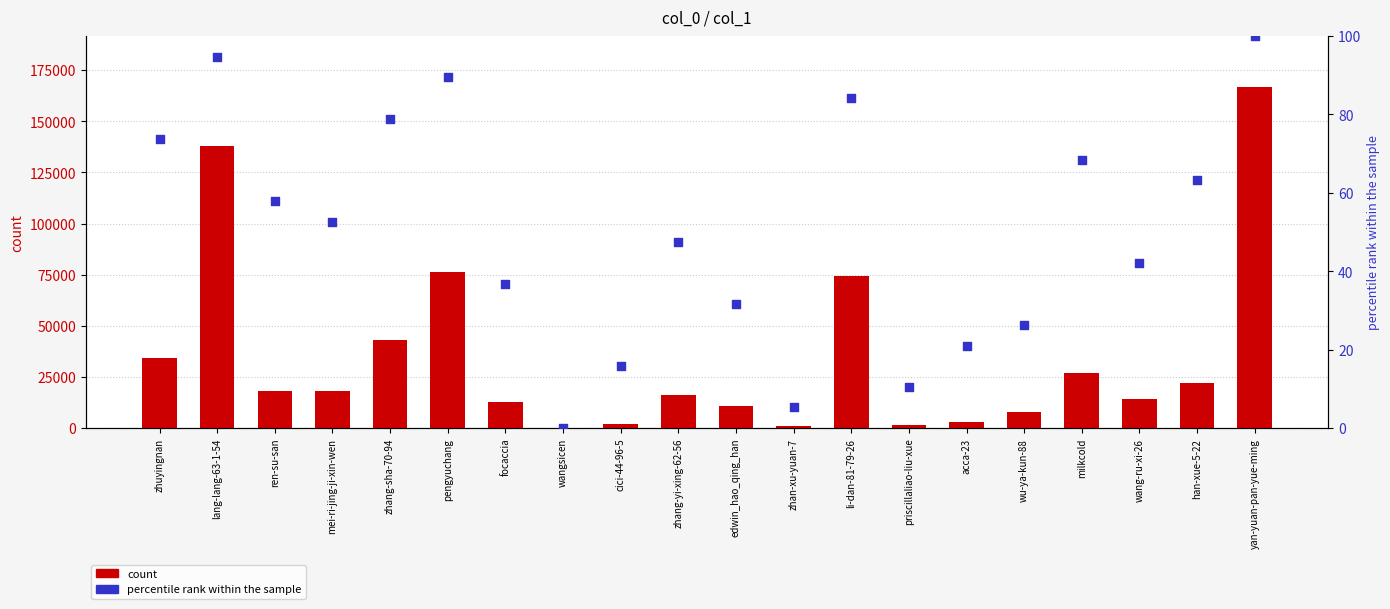

Which series contains the lowest Y value?

percentile rank within the sample